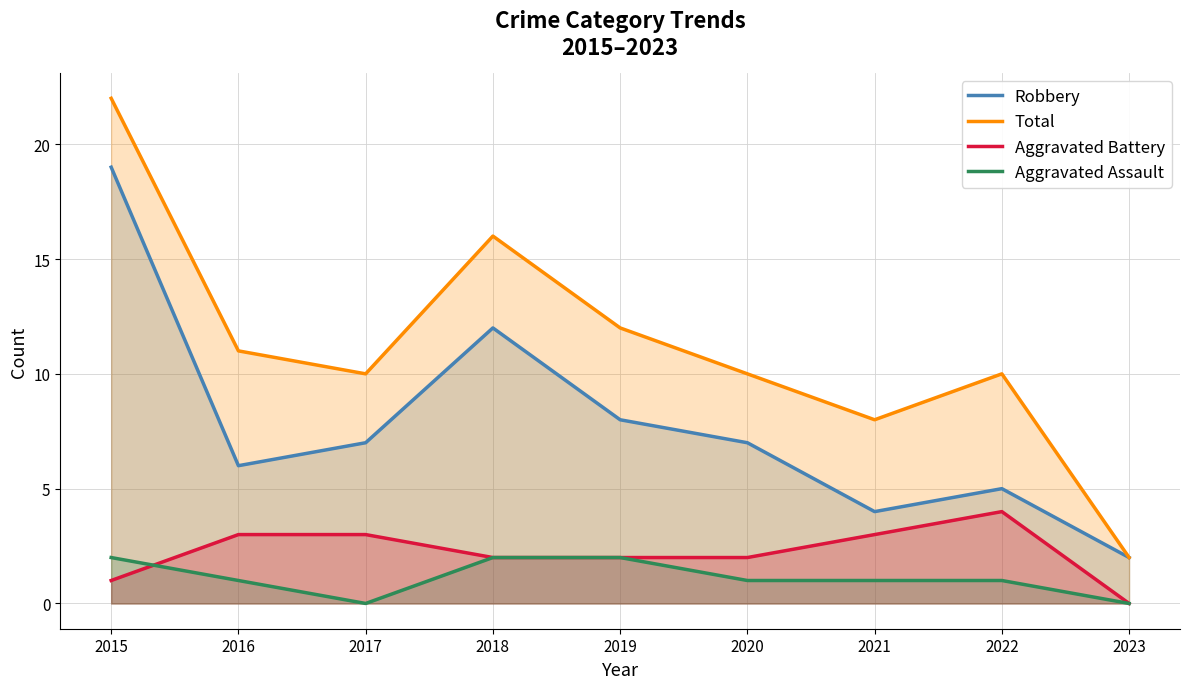

At which label does Aggravated Battery first exceed 2?

2016